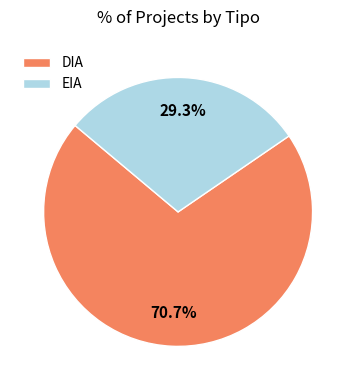

What portion of the pie excludes EIA?

70.7%